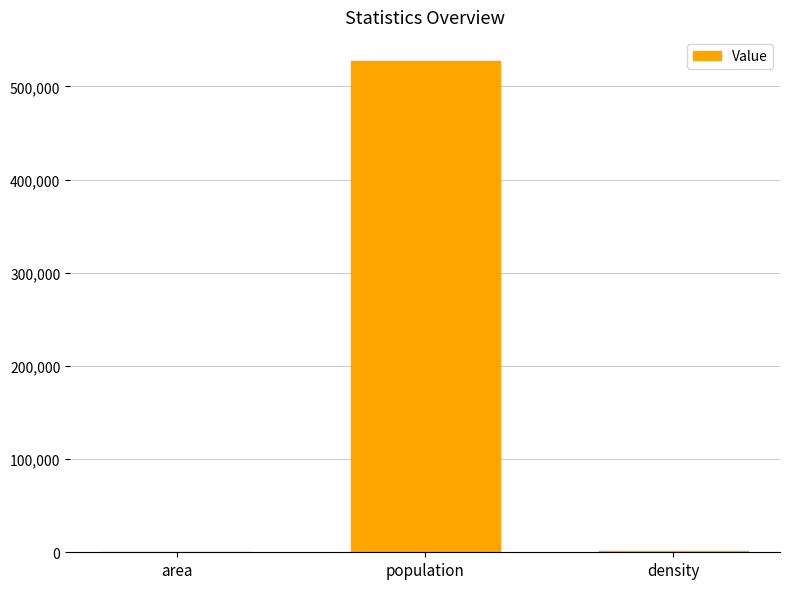

Which label corresponds to the largest value in the chart?

population